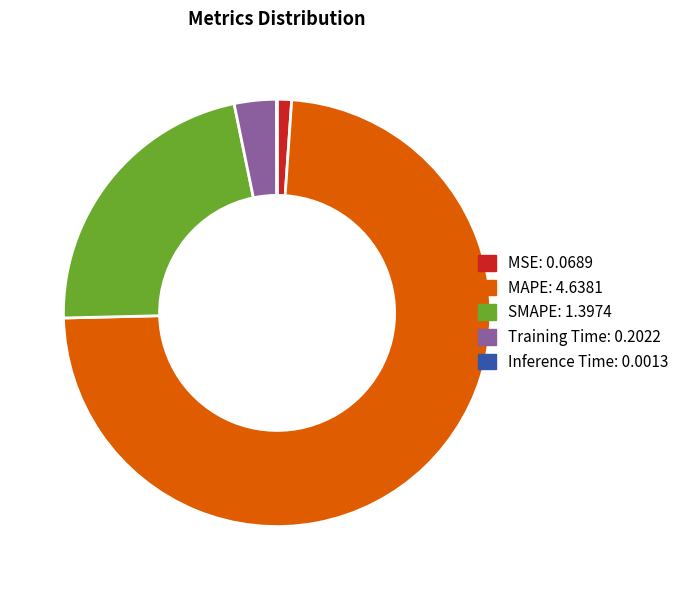

Is the sum of MAPE and Training Time greater than half?

Yes